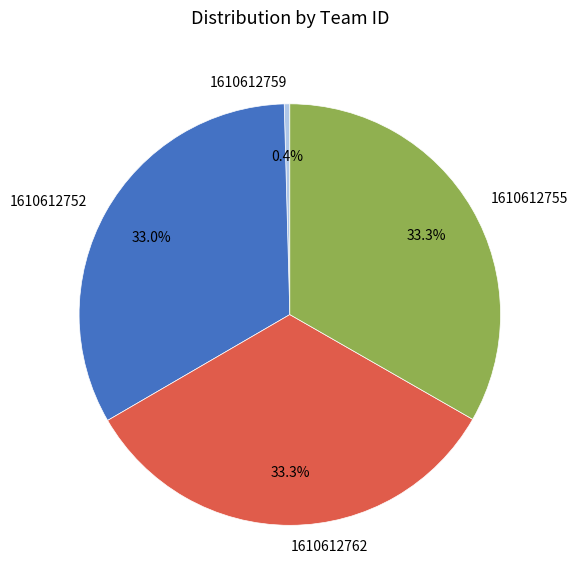

Does 1610612762 account for over 50% of the chart?

No